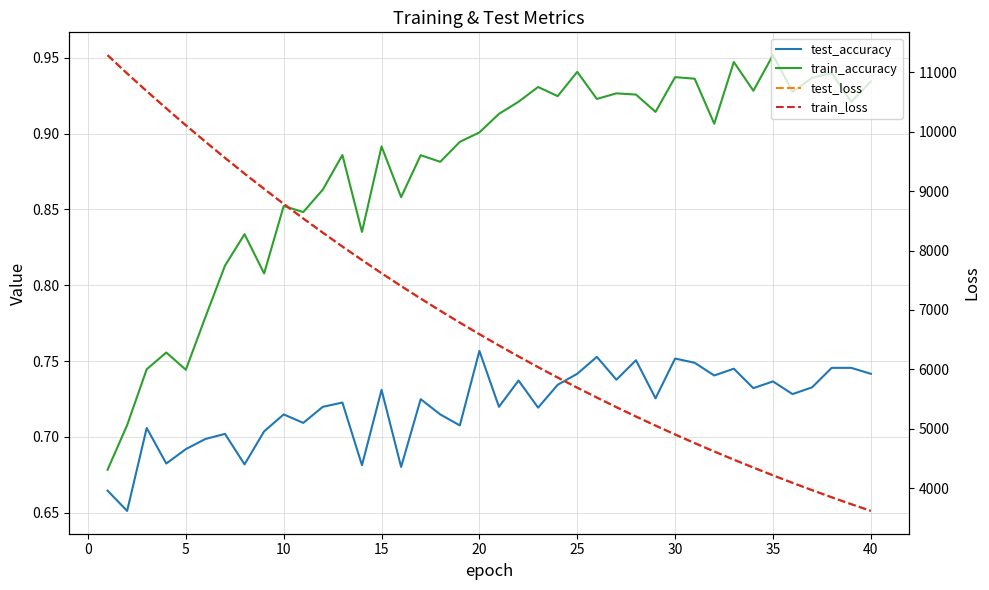

What are all the series names shown in the legend?

test_accuracy, train_accuracy, test_loss, train_loss